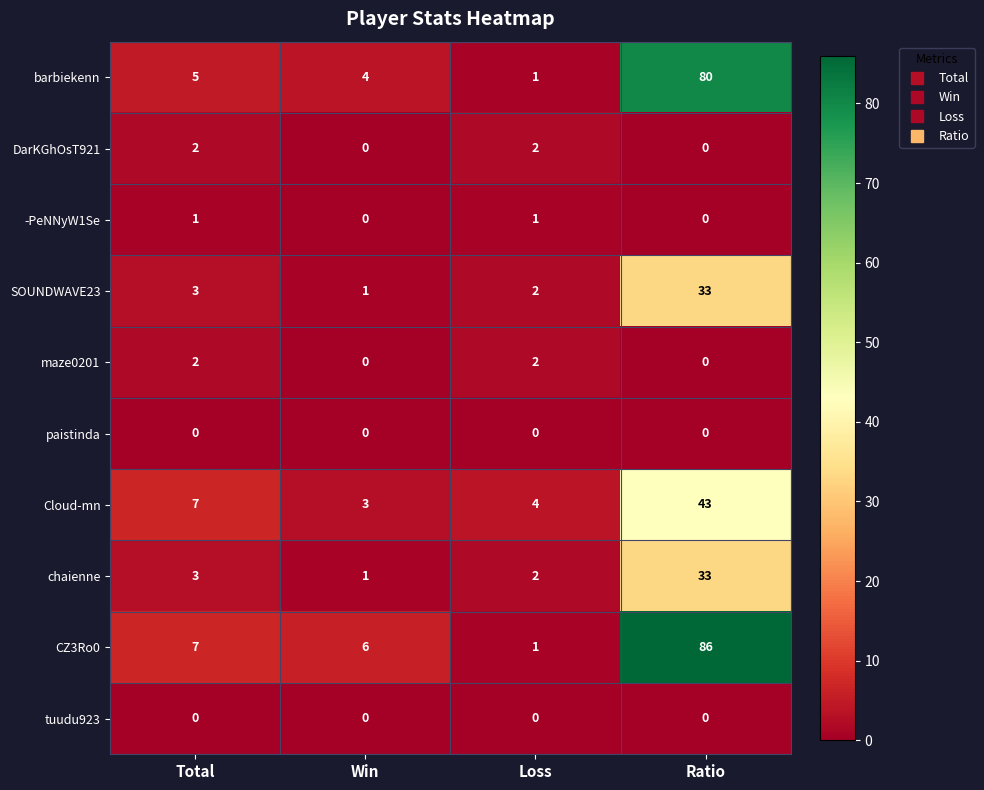

Which series has the largest total across all categories?

CZ3Ro0